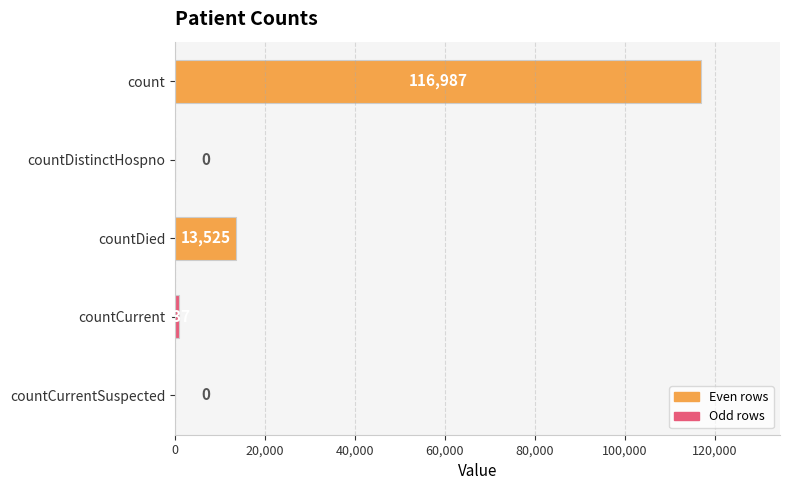

How many values are above zero?

3